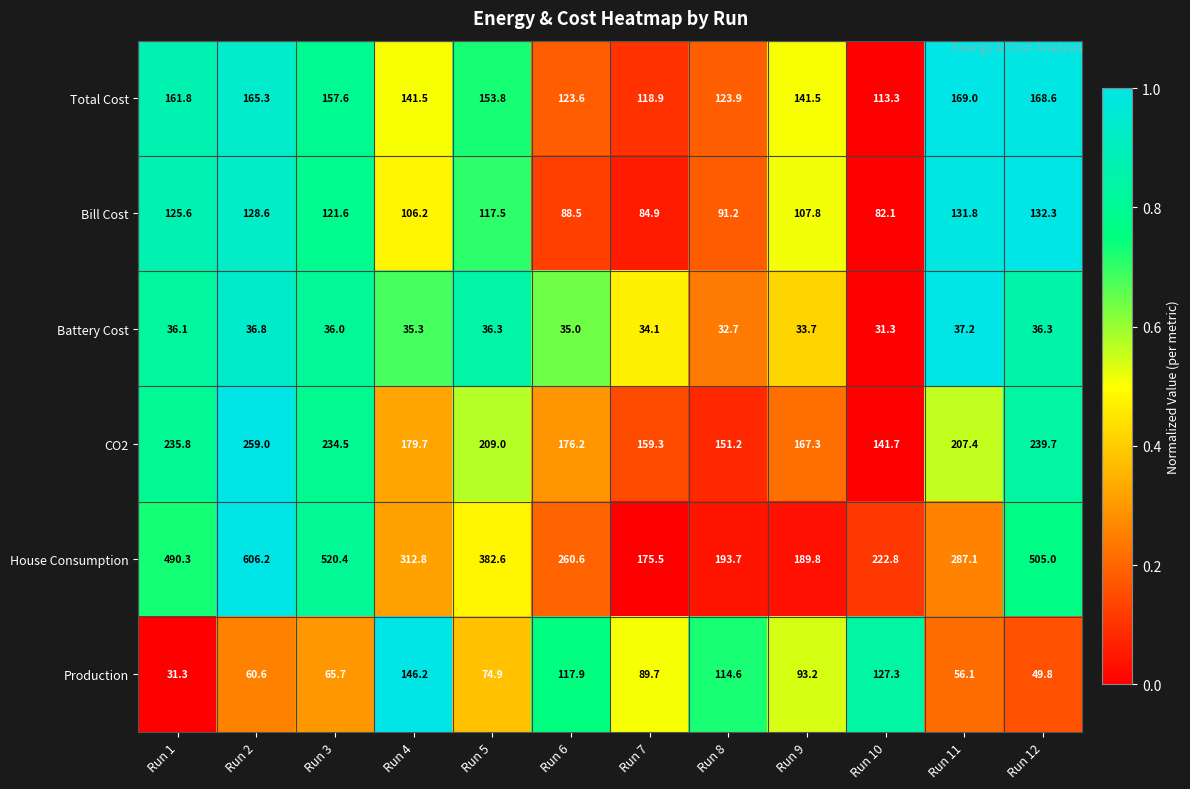

Rank the categories by CO2 value from highest to lowest.

Run 2, Run 12, Run 1, Run 3, Run 5, Run 11, Run 4, Run 6, Run 9, Run 7, Run 8, Run 10